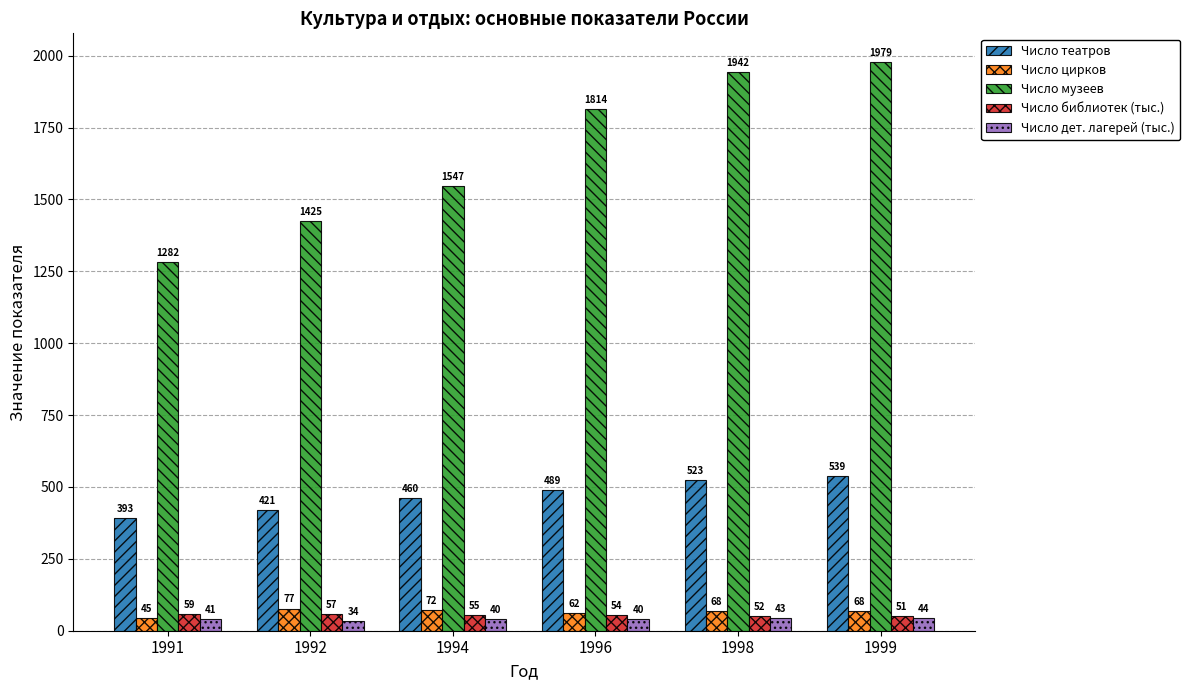

At how many categories does at least one series exceed 512?

6